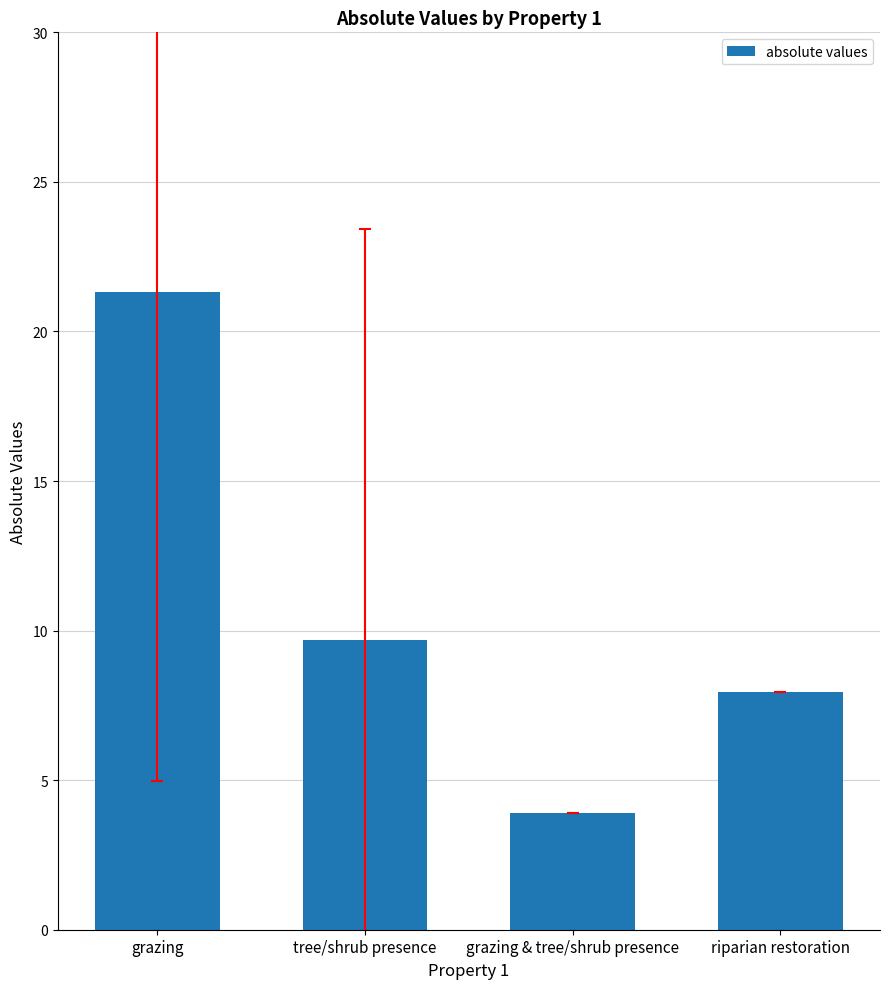

What is the maximum value shown in the chart?

21.3